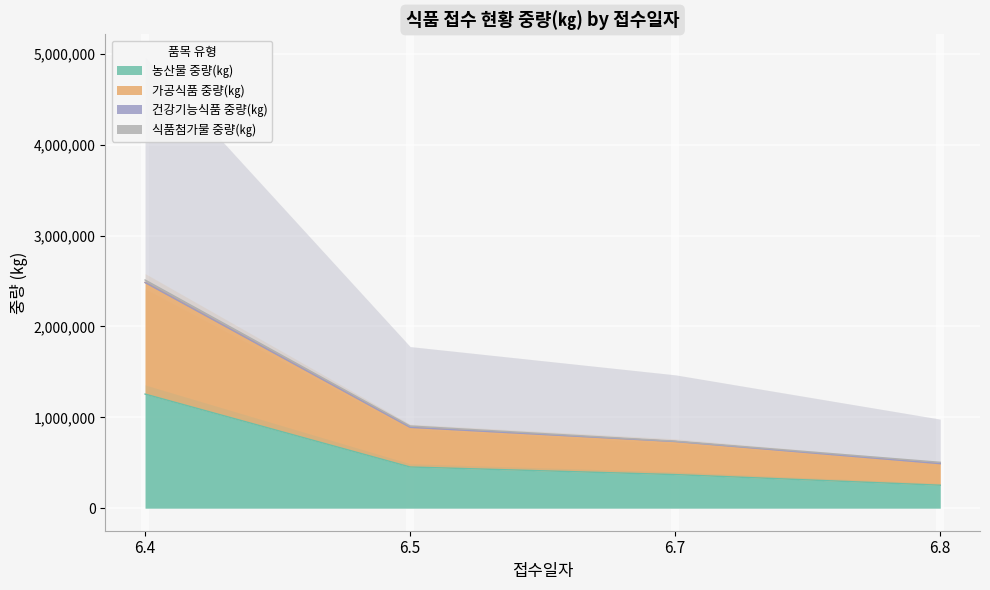

The value of 농산물 중량(㎏) at 6.7 is 646179. True or false?

False